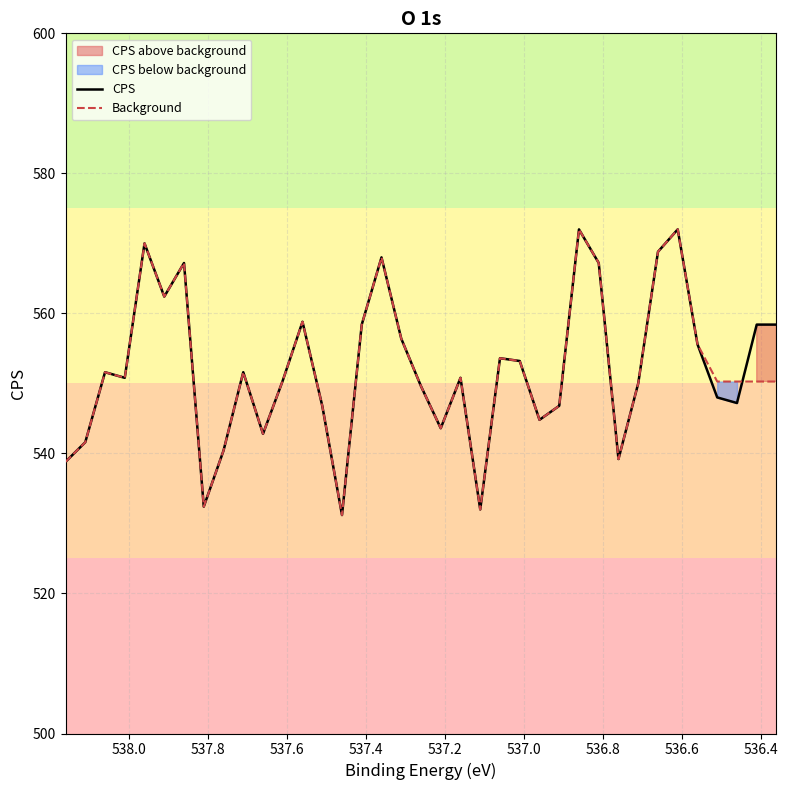

Does the chart have visible grid lines?

Yes